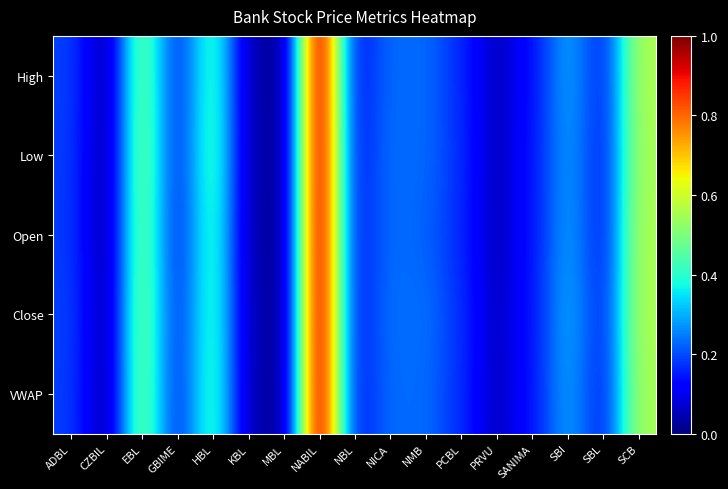

At which category does the chart reach its peak across all series?

NABIL